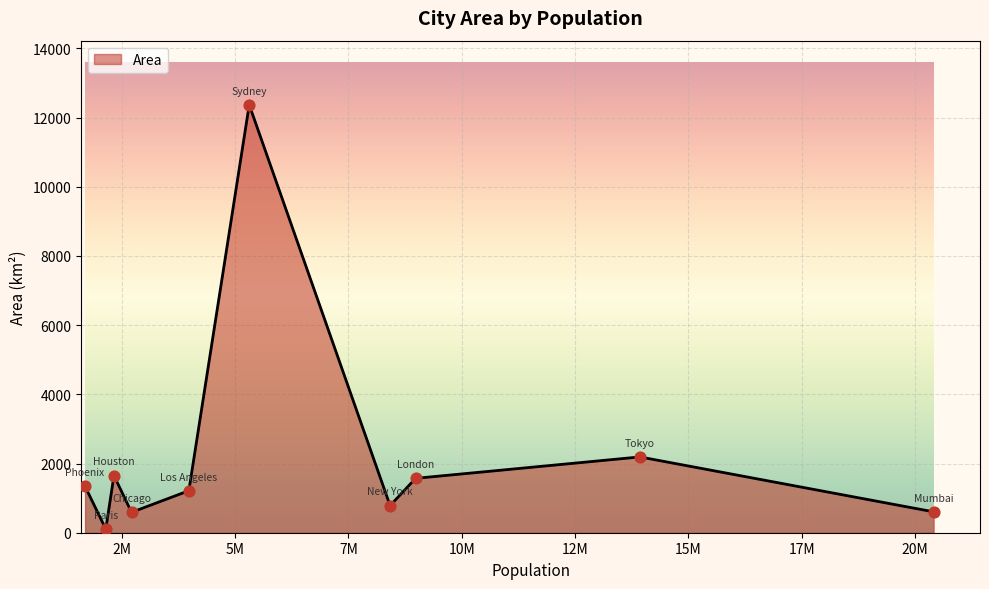

What is the maximum value shown in the chart?

12368.0